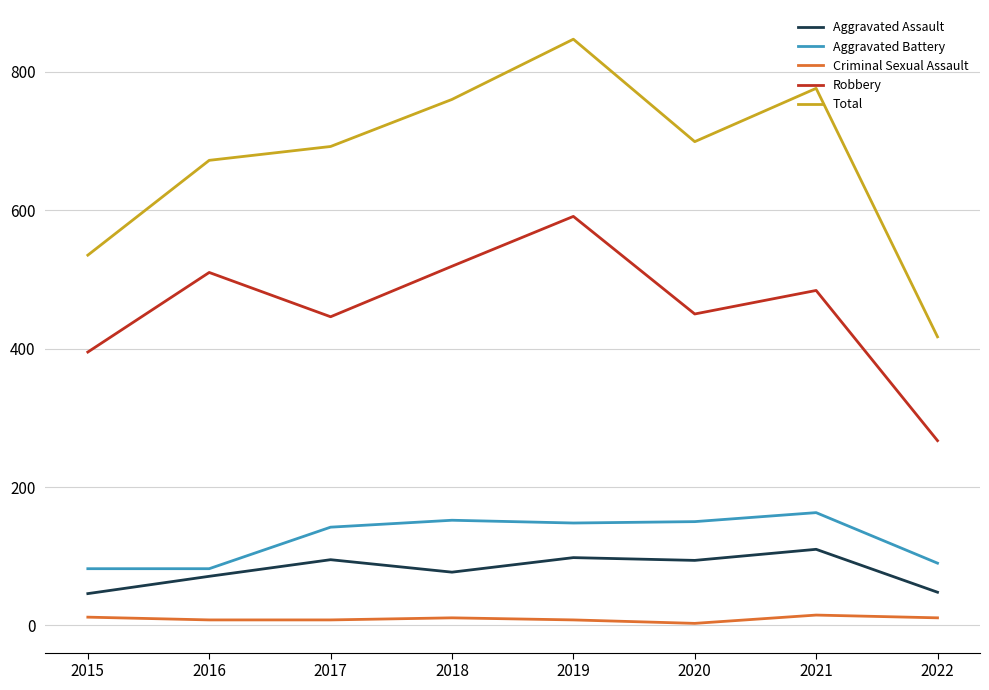

List the series in order of their peak value, lowest first.

Criminal Sexual Assault, Aggravated Assault, Aggravated Battery, Robbery, Total